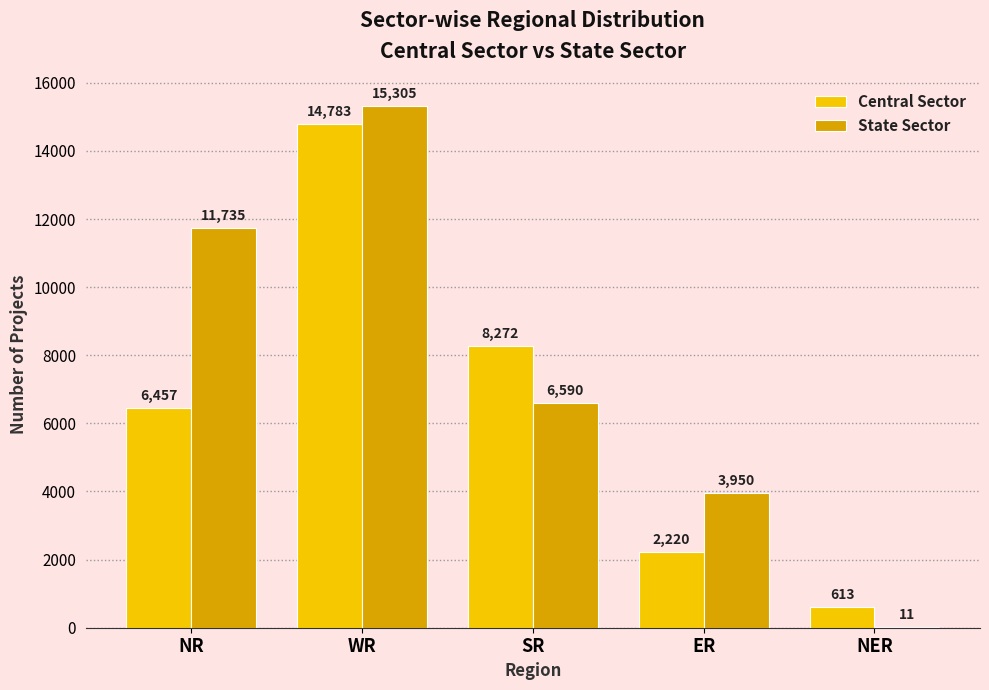

How many groups of bars are there?

5